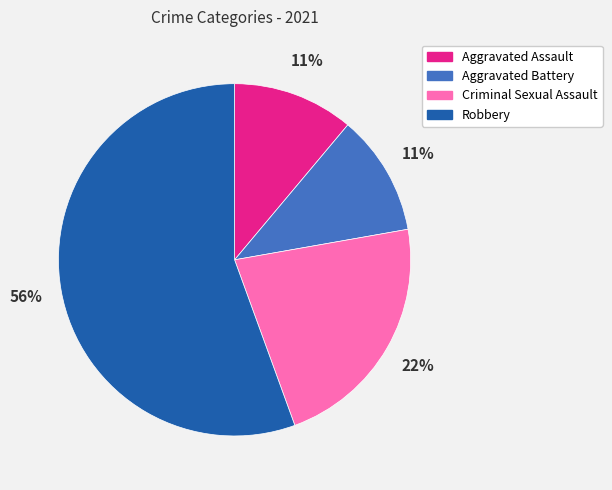

Combined, do Aggravated Battery and Aggravated Assault account for over 50%?

No